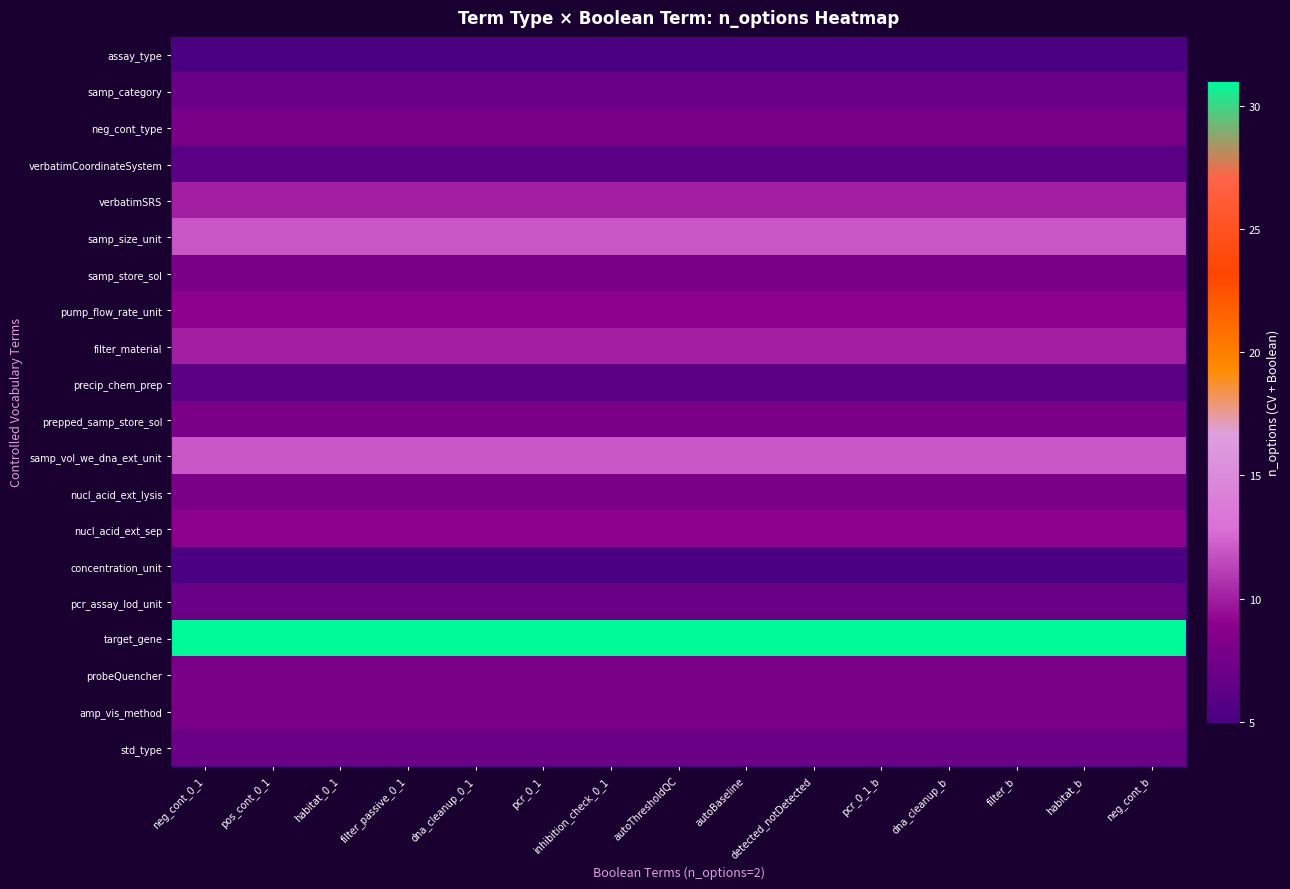

Which series has the largest total across all categories?

target_gene